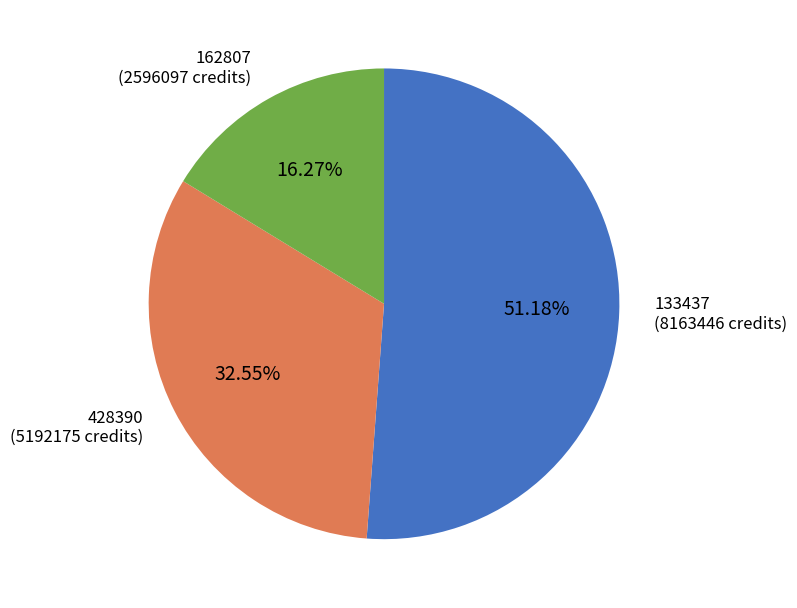

Does 133437 account for over 50% of the chart?

Yes